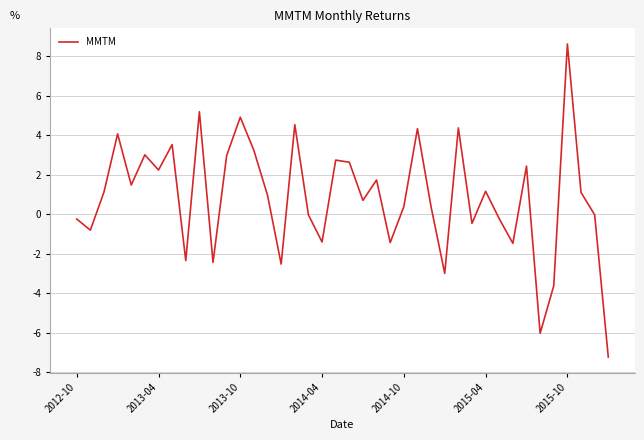

What is the difference between the maximum and minimum values?

15.9